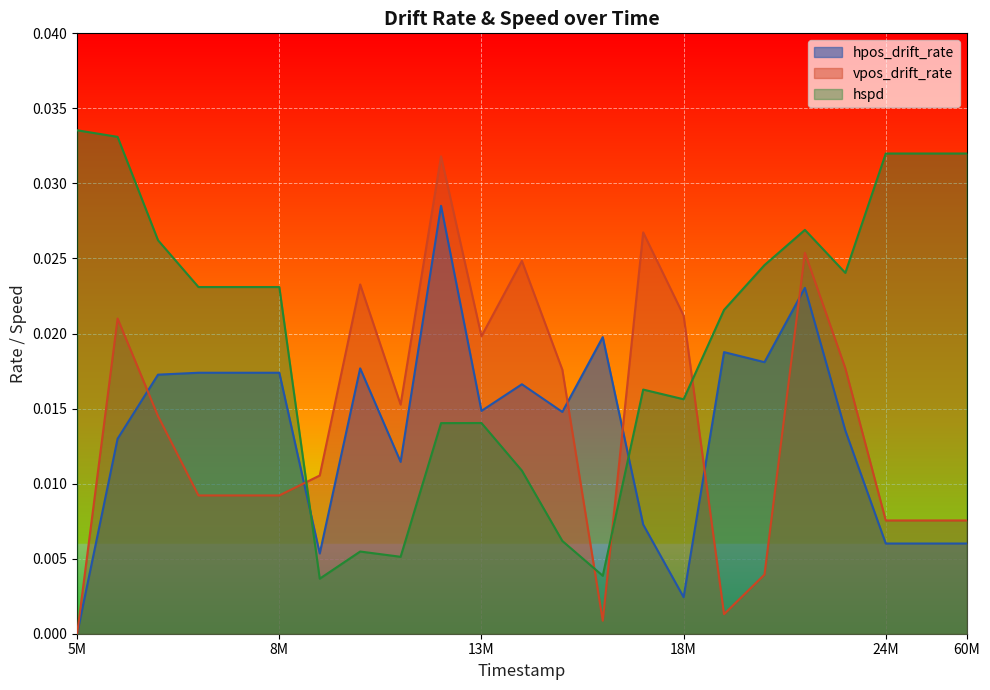

How many lines are shown in the chart?

3